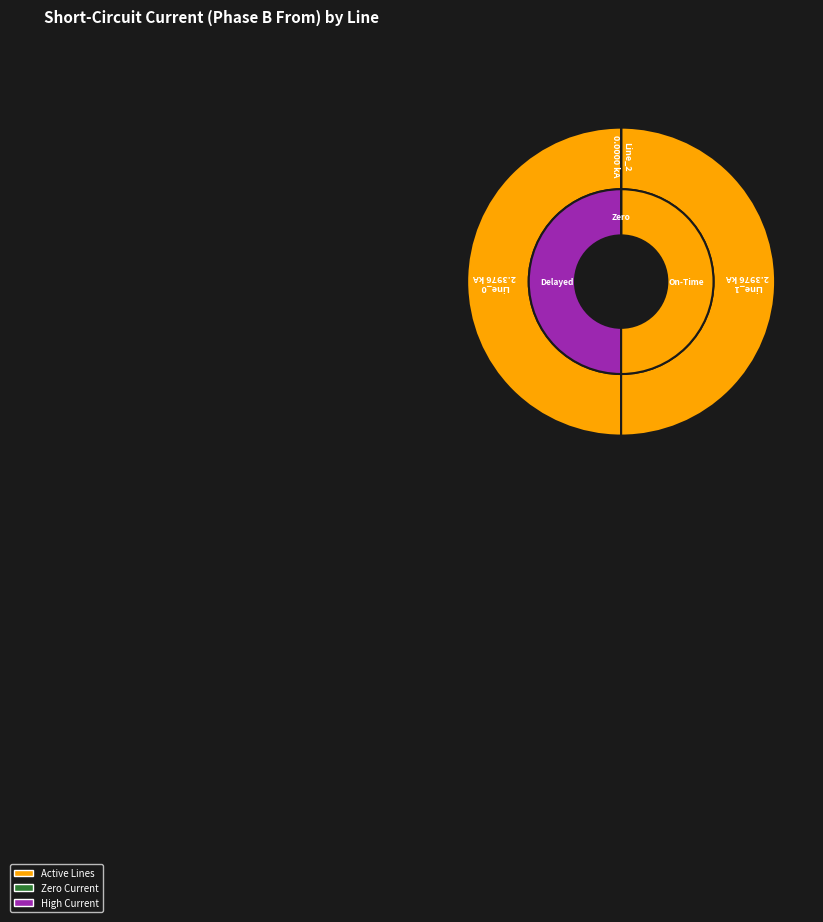

Is it true that Line_0 is 44% of the pie?

False